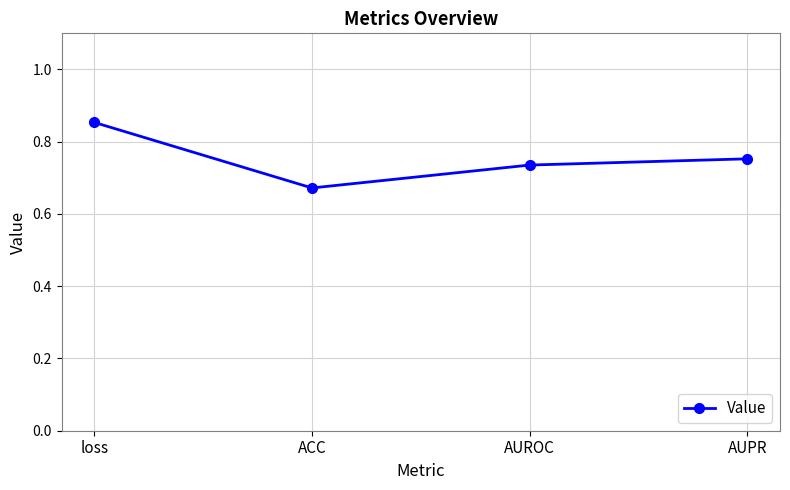

What position from the left is AUROC?

3